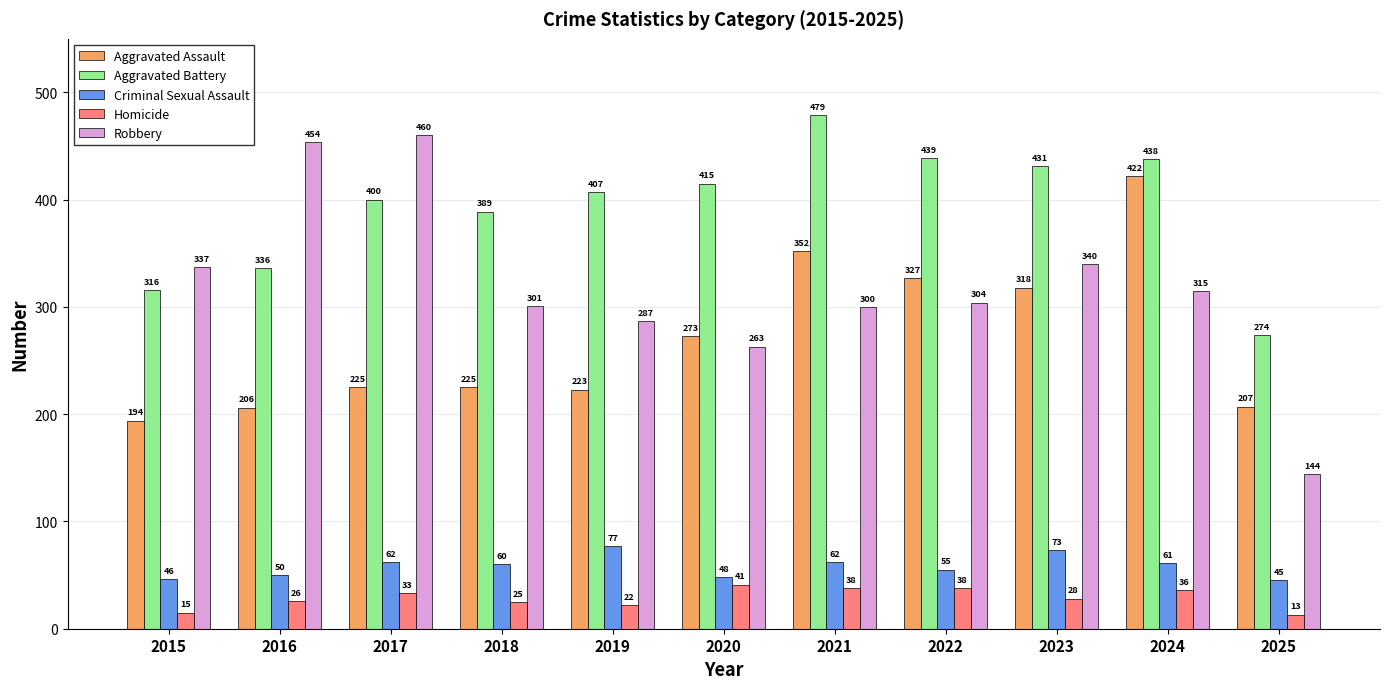

What is the minimum value shown in the chart?

13